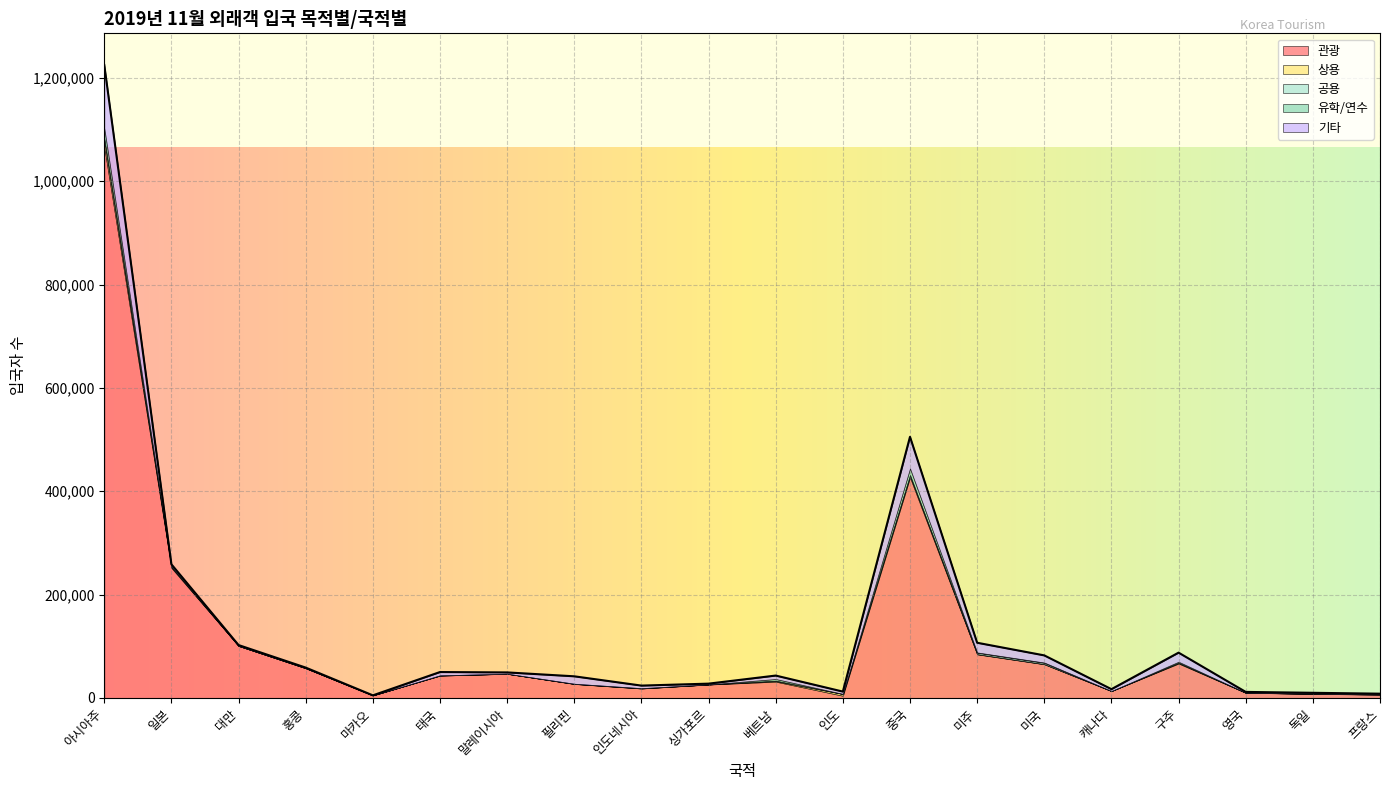

What is the spread (max minus min) of values at 미주?

83911